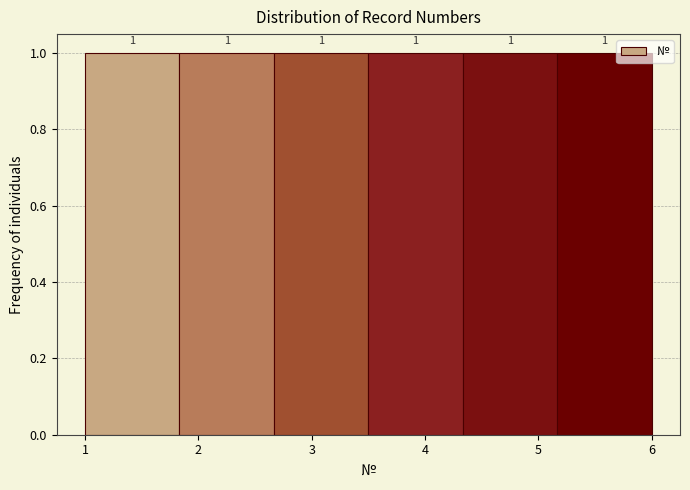

How tall is the bar that spans 2.7 to 3.5 on the x-axis? The bar edges are not printed on the chart, so give them approximately, as read against the axis.

1